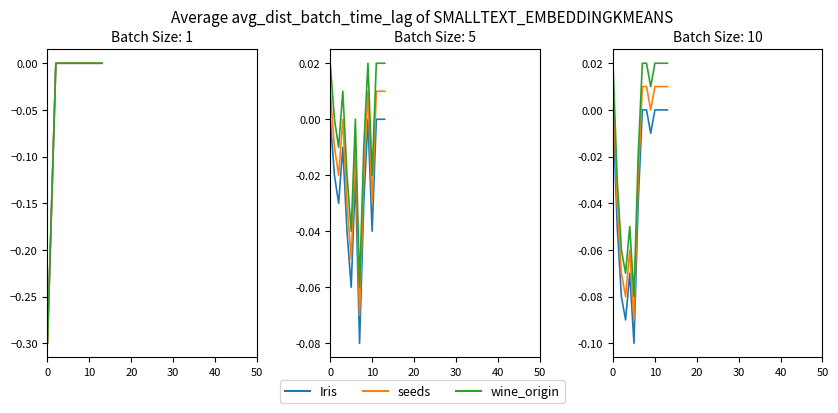

What are all the series names shown in the legend?

Iris, seeds, wine_origin